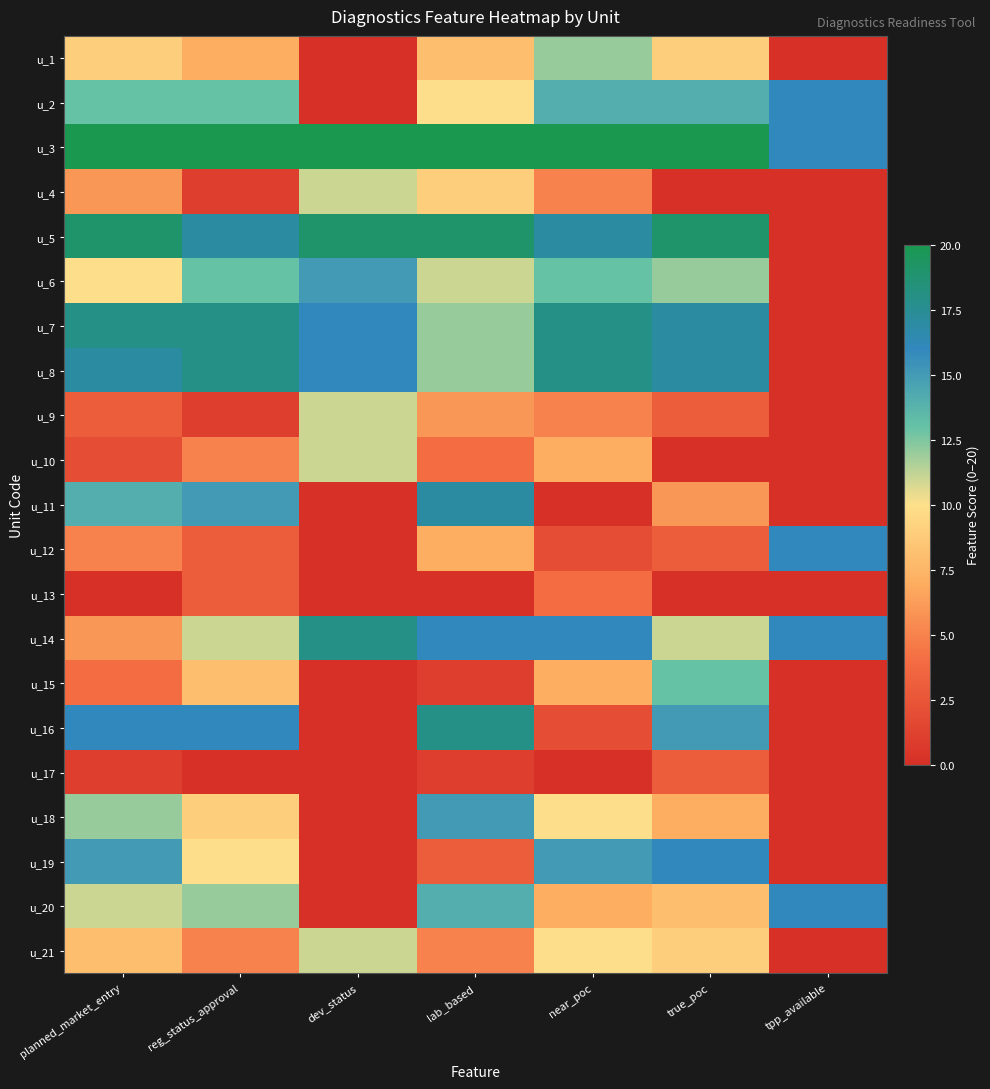

Rank the series by their maximum value, from highest to lowest.

u_3, u_5, u_7, u_8, u_14, u_16, u_11, u_2, u_12, u_19, u_20, u_6, u_18, u_15, u_1, u_4, u_9, u_10, u_21, u_13, u_17